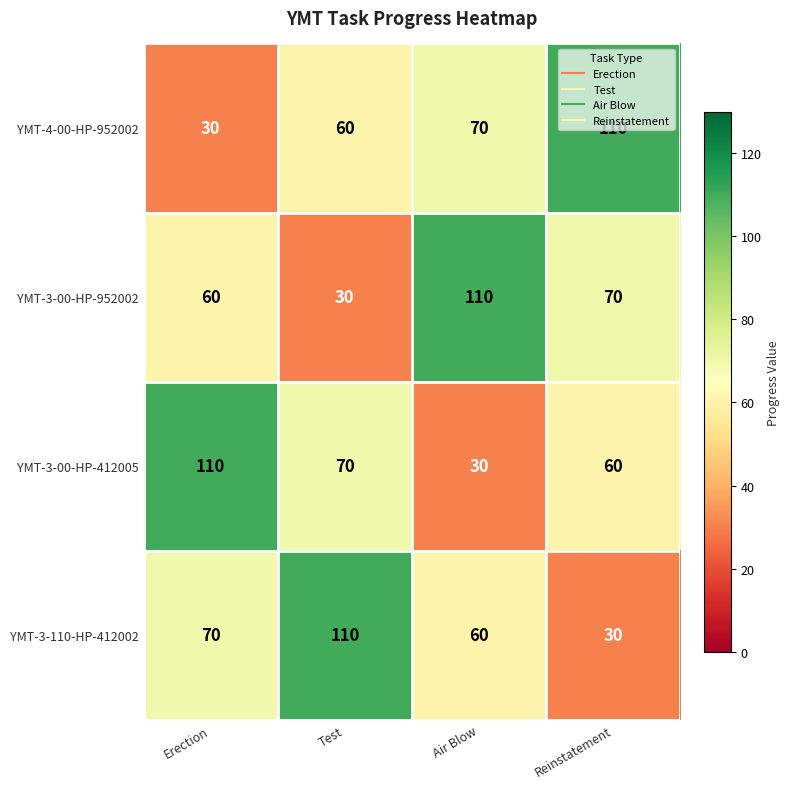

Count the number of categories in the chart.

4